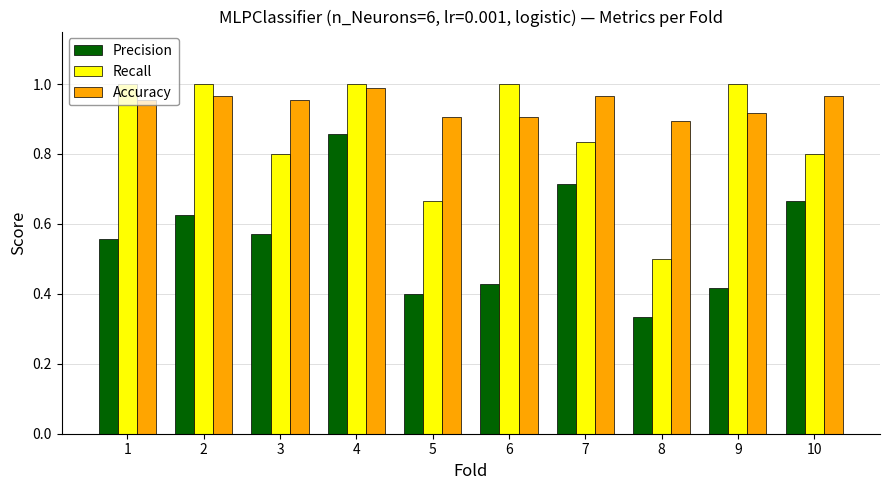

Which series changed the most between 1 and 5?

Recall